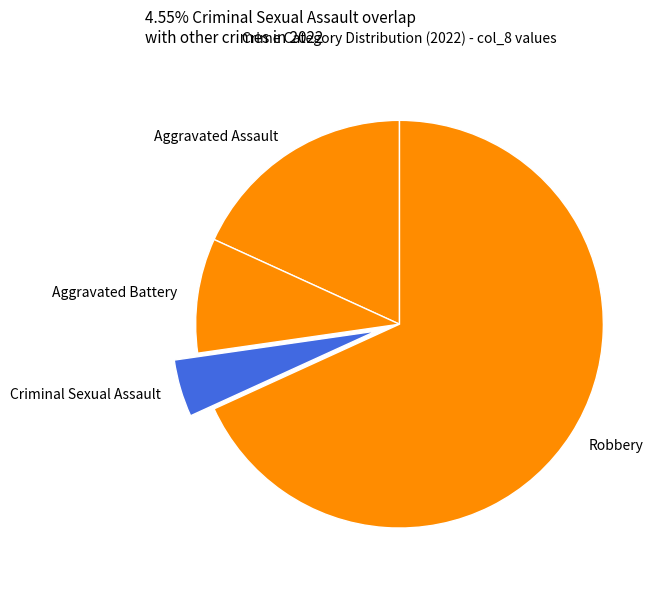

The Criminal Sexual Assault slice represents 15% of the pie. True or false?

False